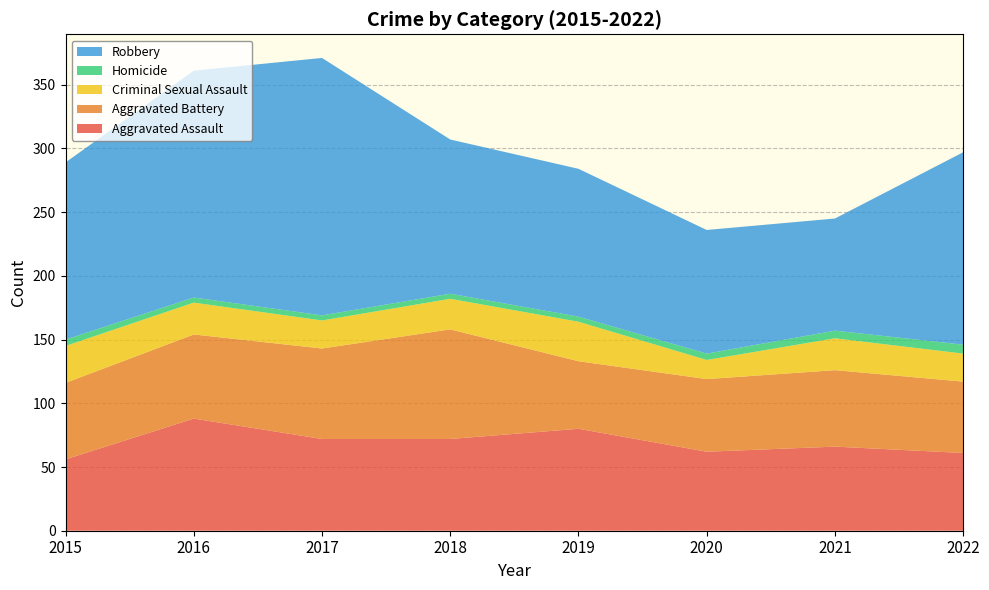

Reading left to right, list all the values displayed in this chart.

Aggravated Assault: 2015=56	2016=88	2017=72	2018=72	2019=80	2020=62	2021=66	2022=61
Aggravated Battery: 2015=60	2016=66	2017=71	2018=86	2019=53	2020=57	2021=60	2022=56
Criminal Sexual Assault: 2015=29	2016=25	2017=22	2018=24	2019=31	2020=15	2021=25	2022=22
Homicide: 2015=5	2016=4	2017=4	2018=4	2019=4	2020=5	2021=6	2022=7
Robbery: 2015=139	2016=178	2017=202	2018=121	2019=116	2020=97	2021=88	2022=151